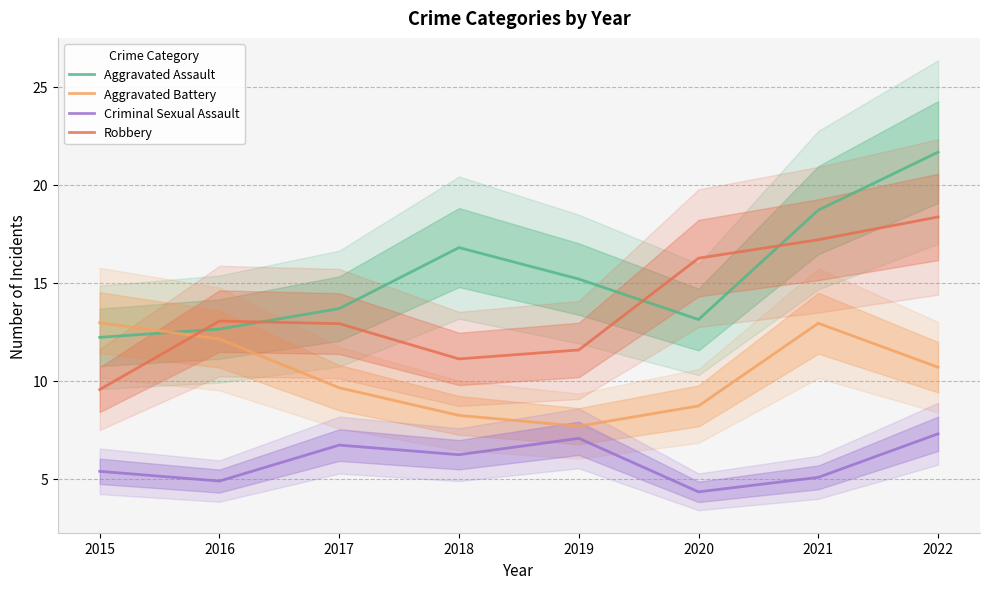

At which category is the sum across all series the highest?

2022